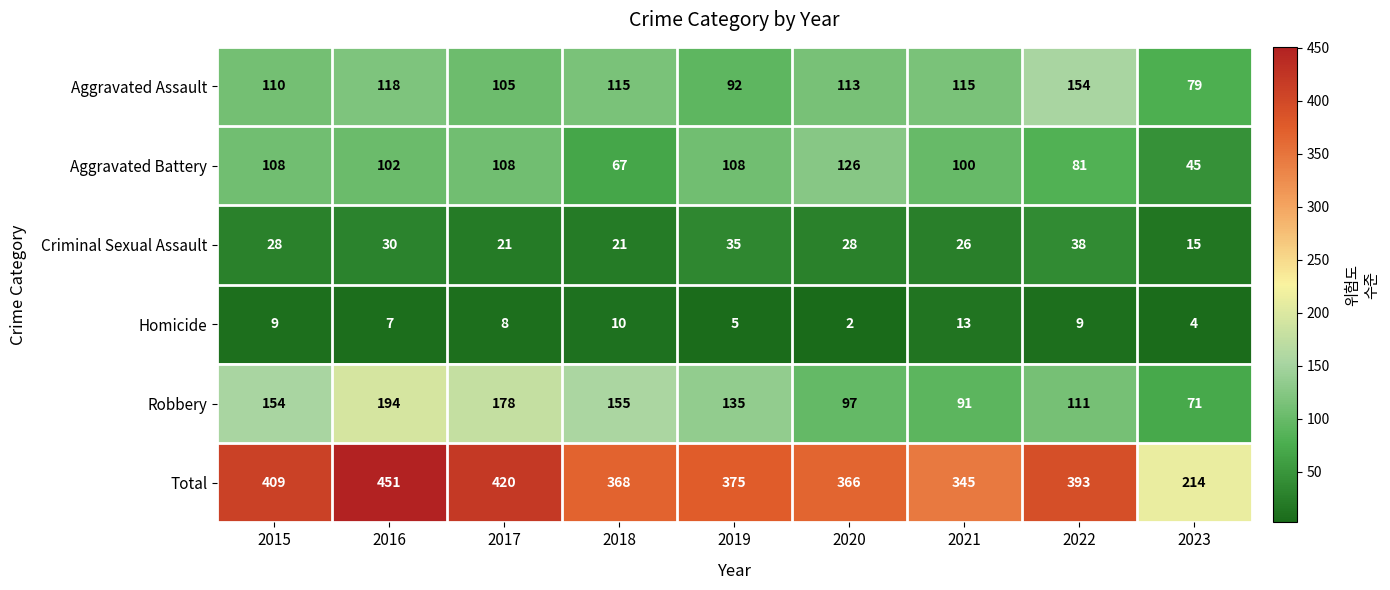

What is the greatest value displayed?

451